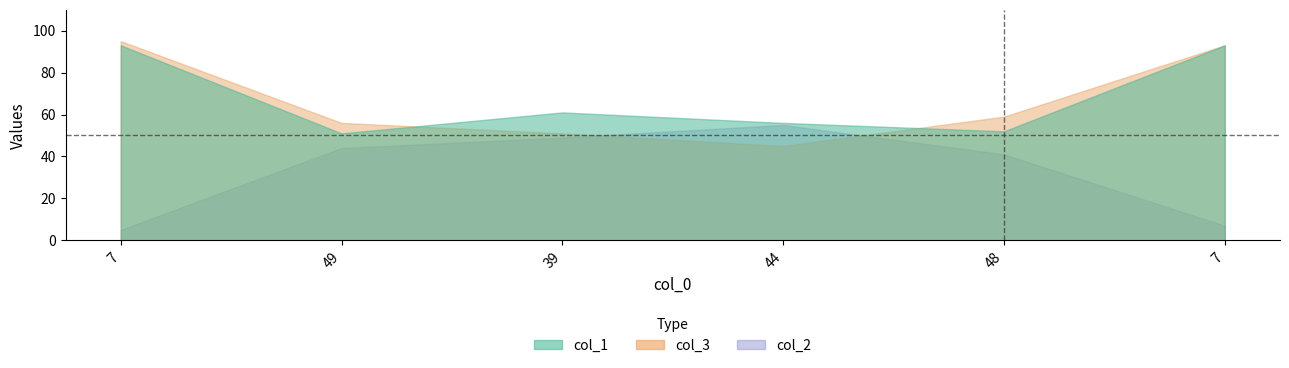

In col_2, how many points are higher than both neighbors (excluding endpoints)?

1